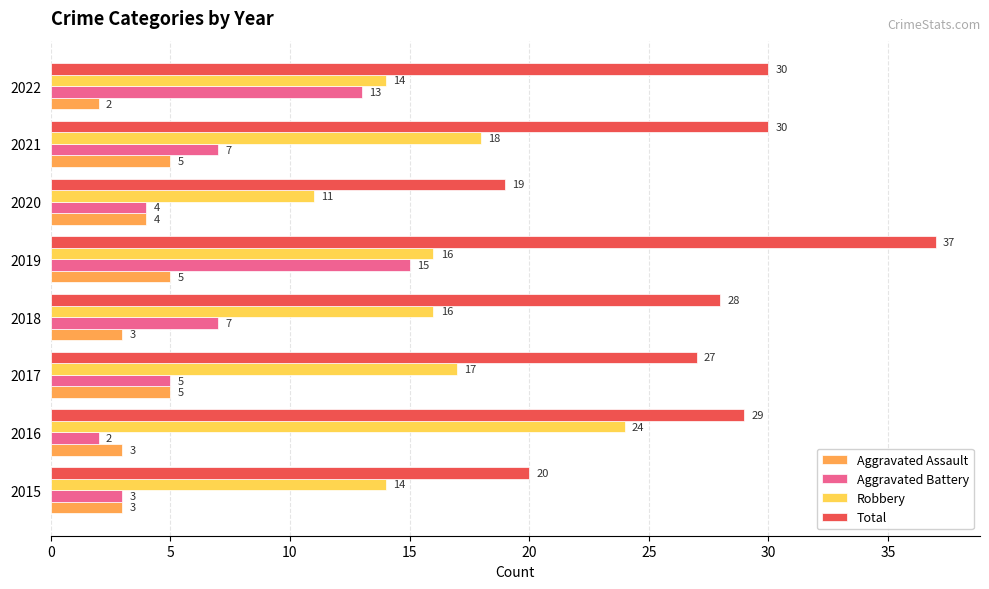

What is the minimum value shown in the chart?

2